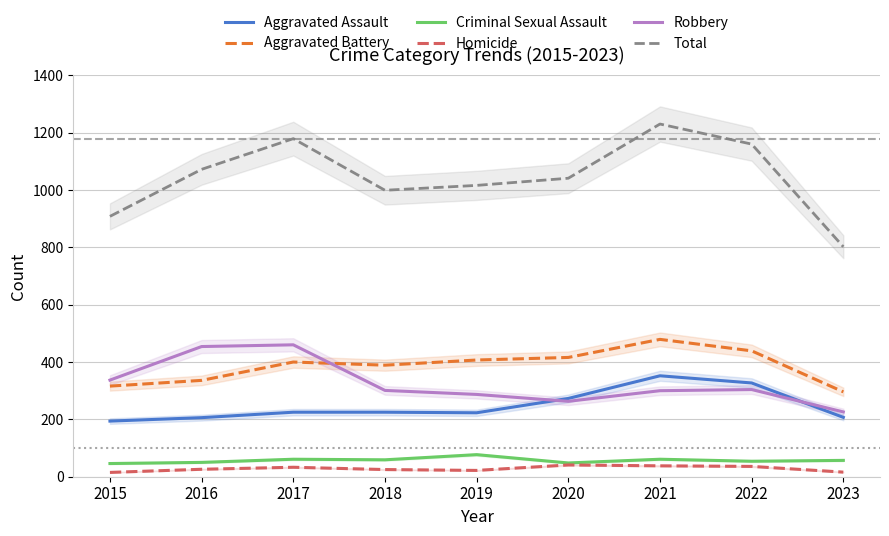

At which category is the sum across all series the highest?

2021